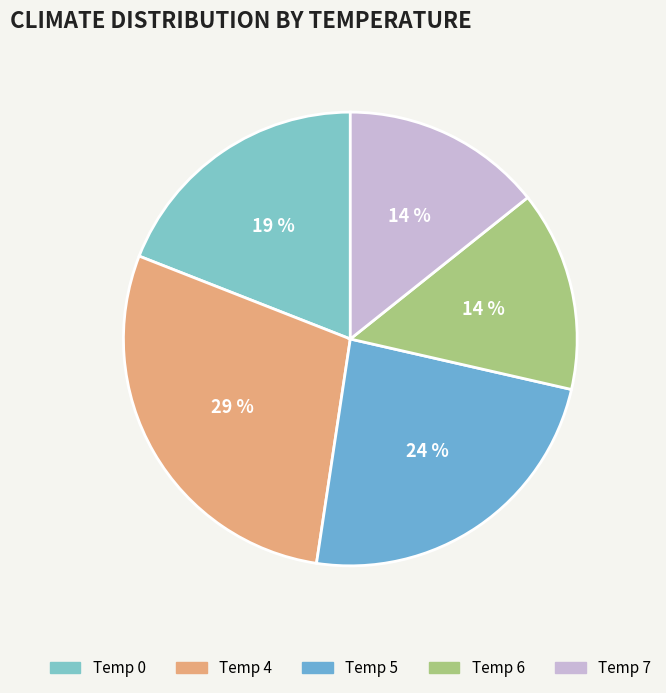

How many slices are in this pie chart?

5